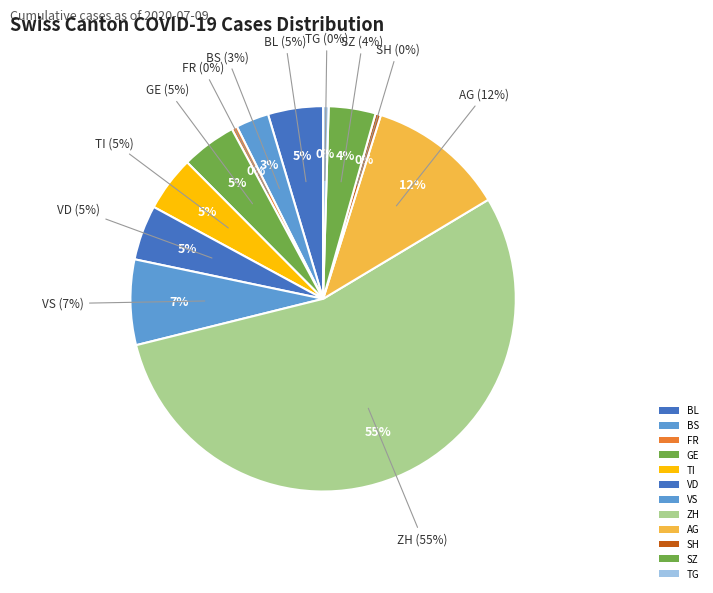

How many slices are in this pie chart?

12